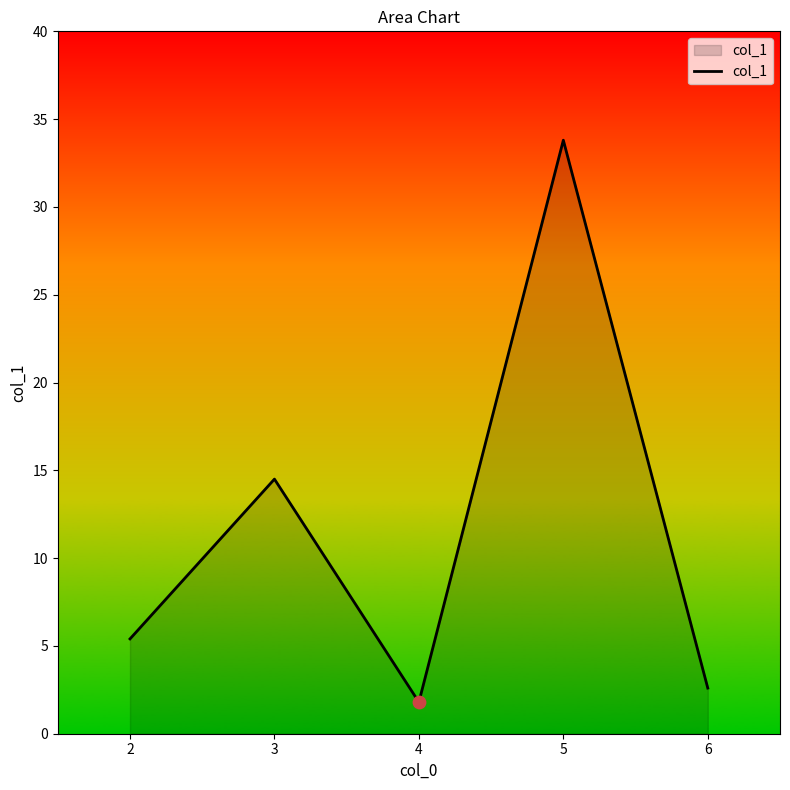

What is the ratio of the value at 4 to the value at 6?

0.7